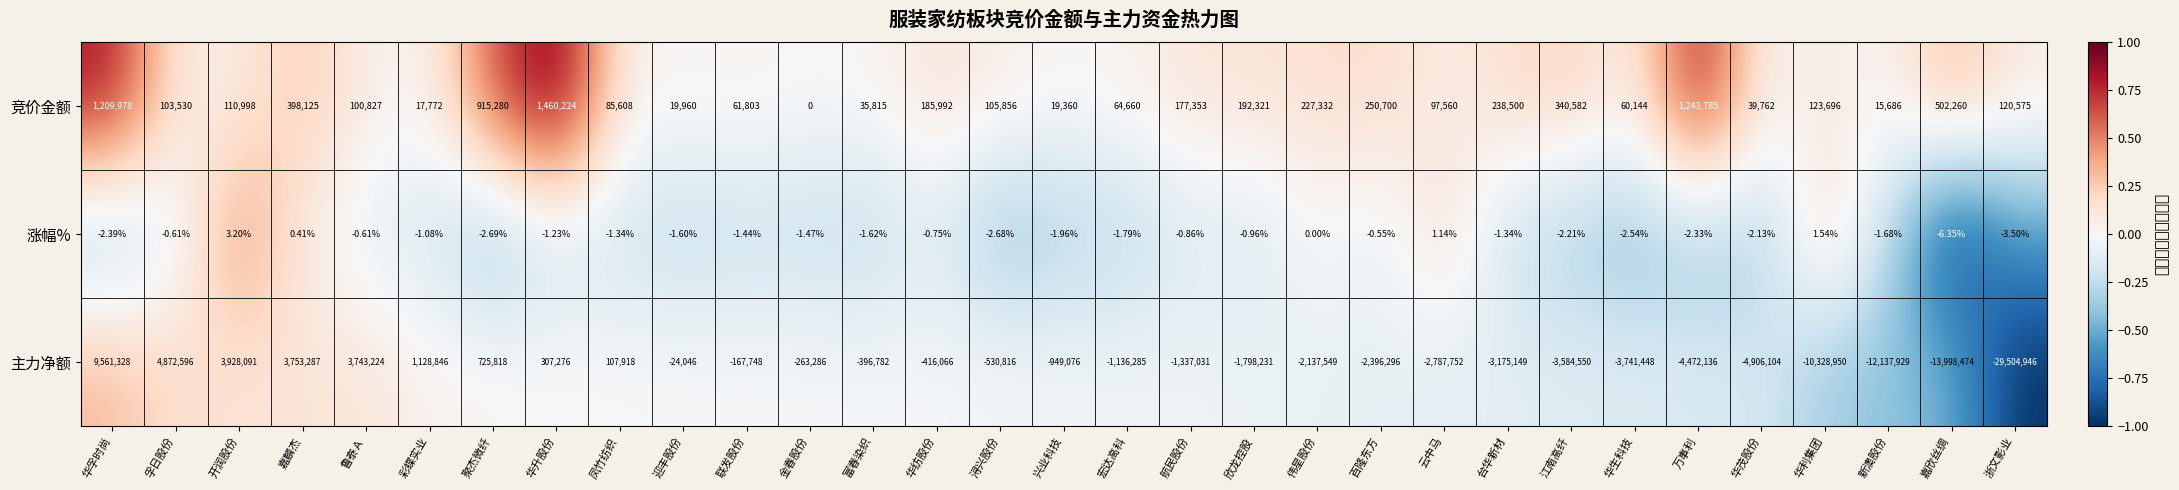

Which series has the largest total across all categories?

竞价金额